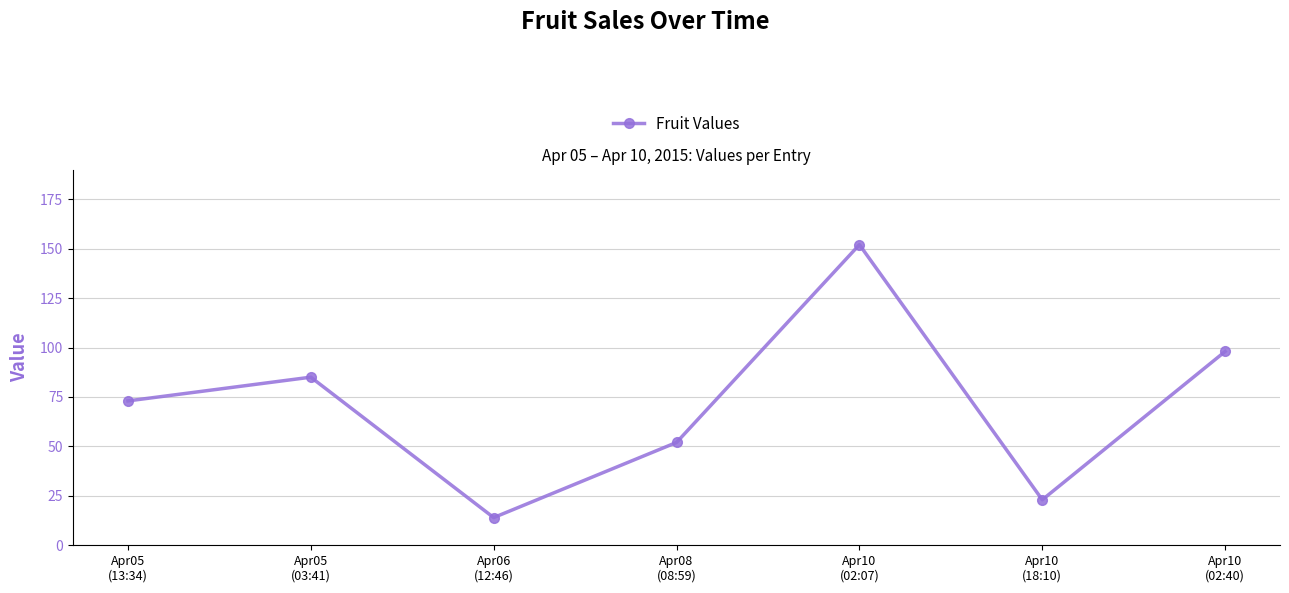

Rank the categories by value from lowest to highest.

Apr06
(12:46), Apr10
(18:10), Apr08
(08:59), Apr05
(13:34), Apr05
(03:41), Apr10
(02:40), Apr10
(02:07)